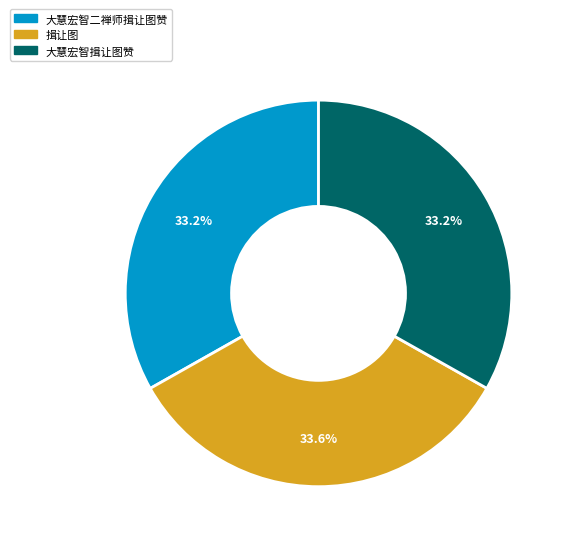

How much of the chart is everything except 大慧宏智揖让图赞?

66.8%